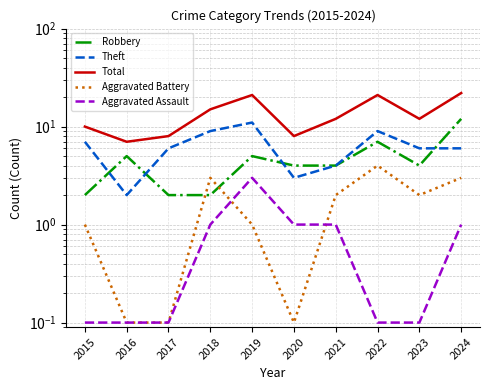

At how many categories does at least one series exceed 13?

4